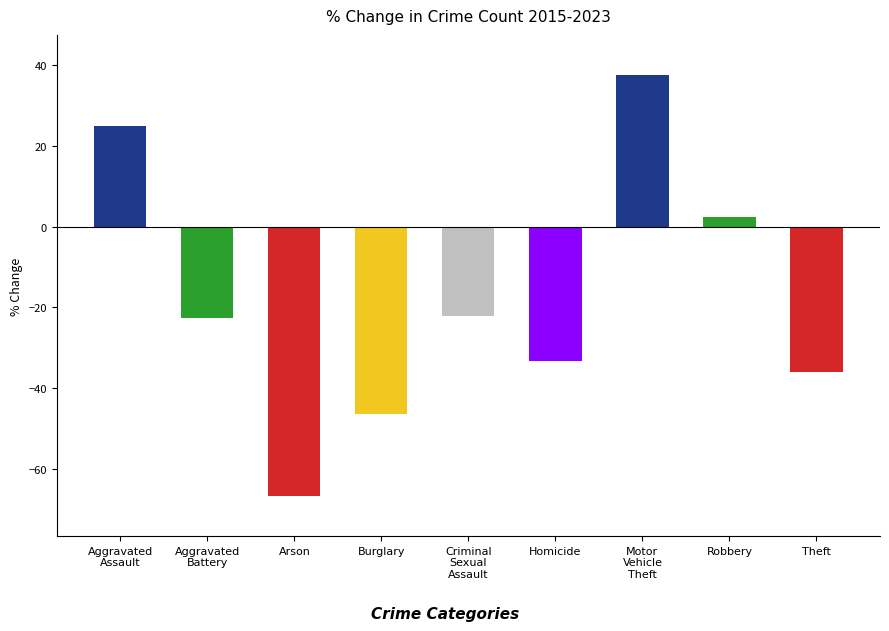

Which category has the highest value across all series?

Motor
Vehicle
Theft